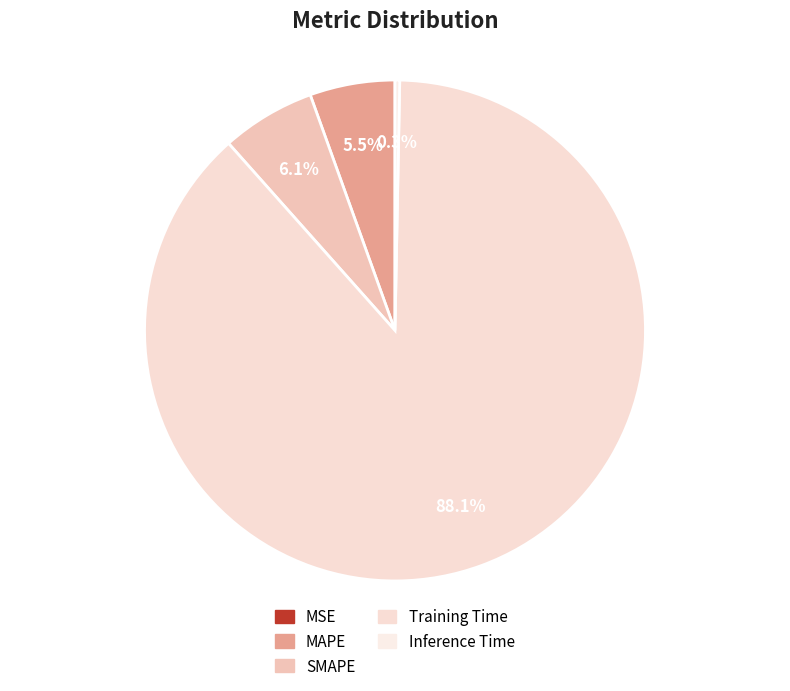

Do MAPE and MSE together represent more than half of the pie?

No